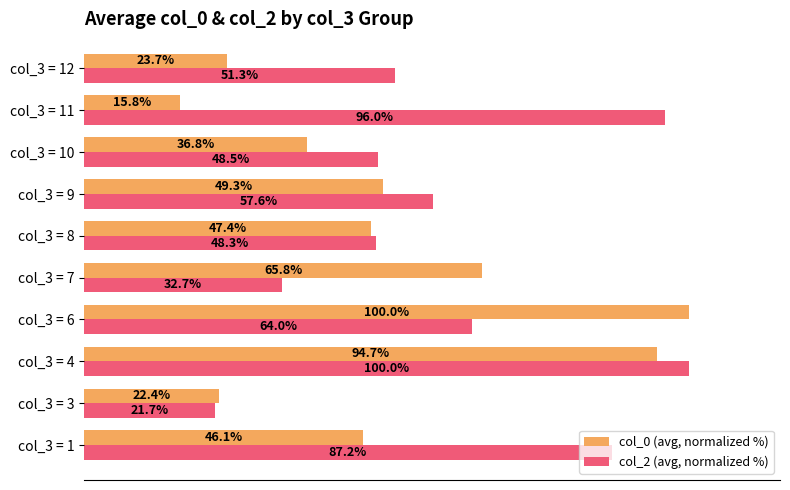

At which category is the sum across all series the highest?

col_3 = 4